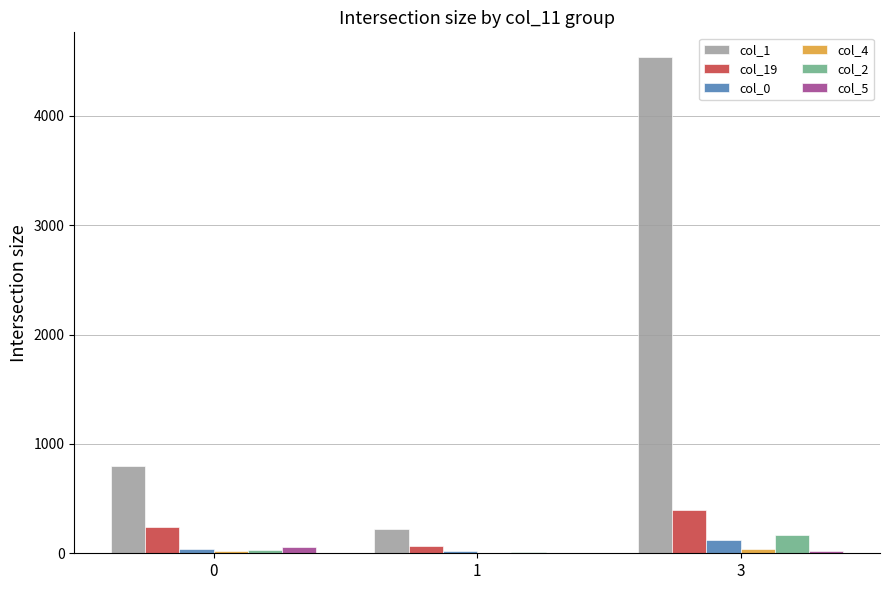

The value of col_19 at 3 is 610. True or false?

False